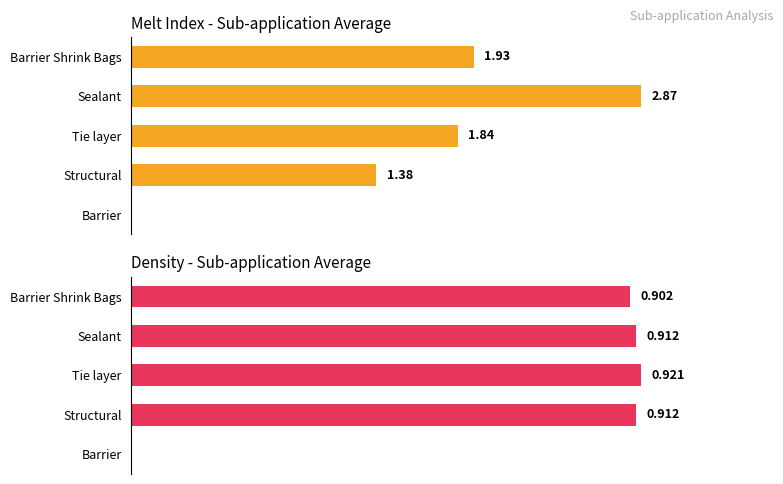

The value of Melt Index at Barrier Shrink Bags is 1.9. True or false?

True